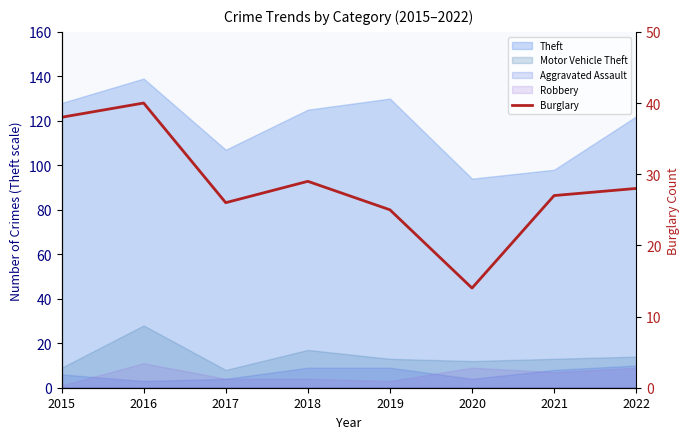

Where is the first local maximum?

2016